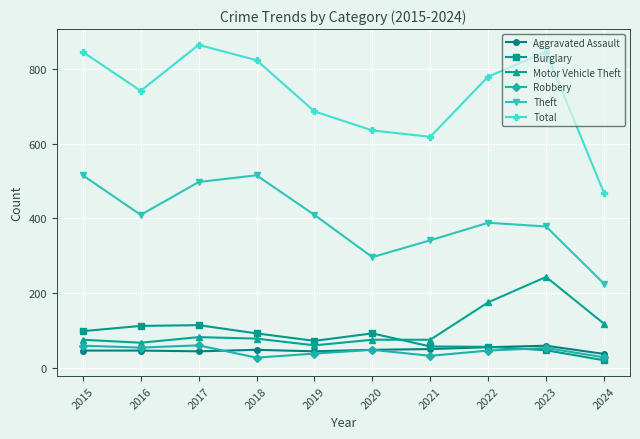

True or false: Motor Vehicle Theft and Total intersect in this chart.

False